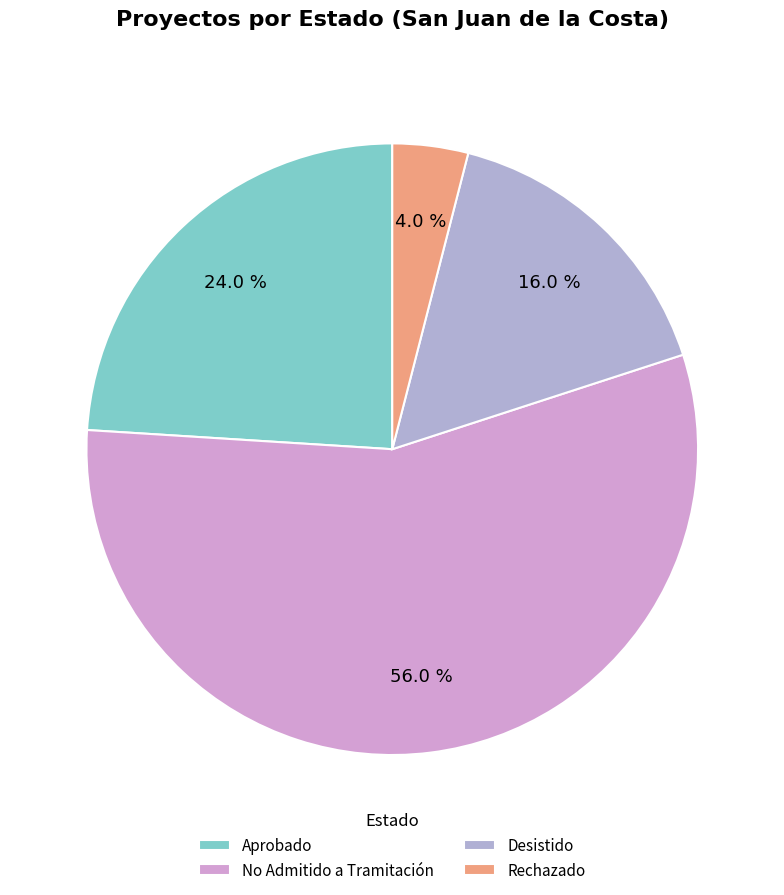

Rank the categories by value from lowest to highest.

Rechazado, Desistido, Aprobado, No Admitido a Tramitación